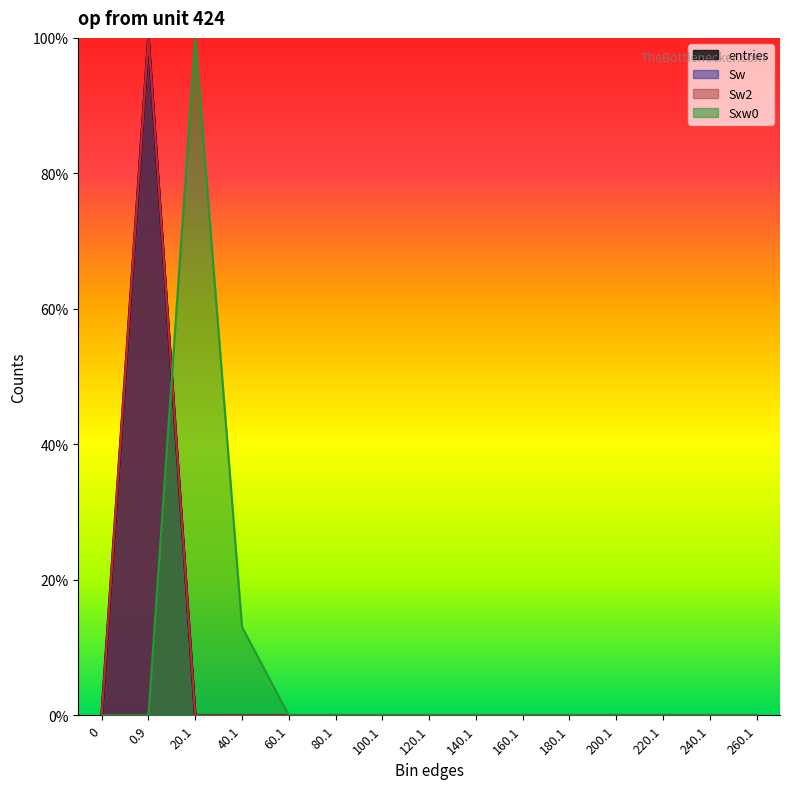

Reading left to right, transcribe all the data shown in this chart.

entries: 0=0.0	0.9=1.0	20.1=0.0	40.1=0.0	60.1=0.0	80.1=0.0	100.1=0.0	120.1=0.0	140.1=0.0	160.1=0.0	180.1=0.0	200.1=0.0	220.1=0.0	240.1=0.0	260.1=0.0
Sw: 0=0.0	0.9=1.0	20.1=0.0	40.1=0.0	60.1=0.0	80.1=0.0	100.1=0.0	120.1=0.0	140.1=0.0	160.1=0.0	180.1=0.0	200.1=0.0	220.1=0.0	240.1=0.0	260.1=0.0
Sw2: 0=0.0	0.9=1.0	20.1=0.0	40.1=0.0	60.1=0.0	80.1=0.0	100.1=0.0	120.1=0.0	140.1=0.0	160.1=0.0	180.1=0.0	200.1=0.0	220.1=0.0	240.1=0.0	260.1=0.0
Sxw0: 0=0.0	0.9=0.0	20.1=1.0	40.1=0.1	60.1=0.0	80.1=0.0	100.1=0.0	120.1=0.0	140.1=0.0	160.1=0.0	180.1=0.0	200.1=0.0	220.1=0.0	240.1=0.0	260.1=0.0